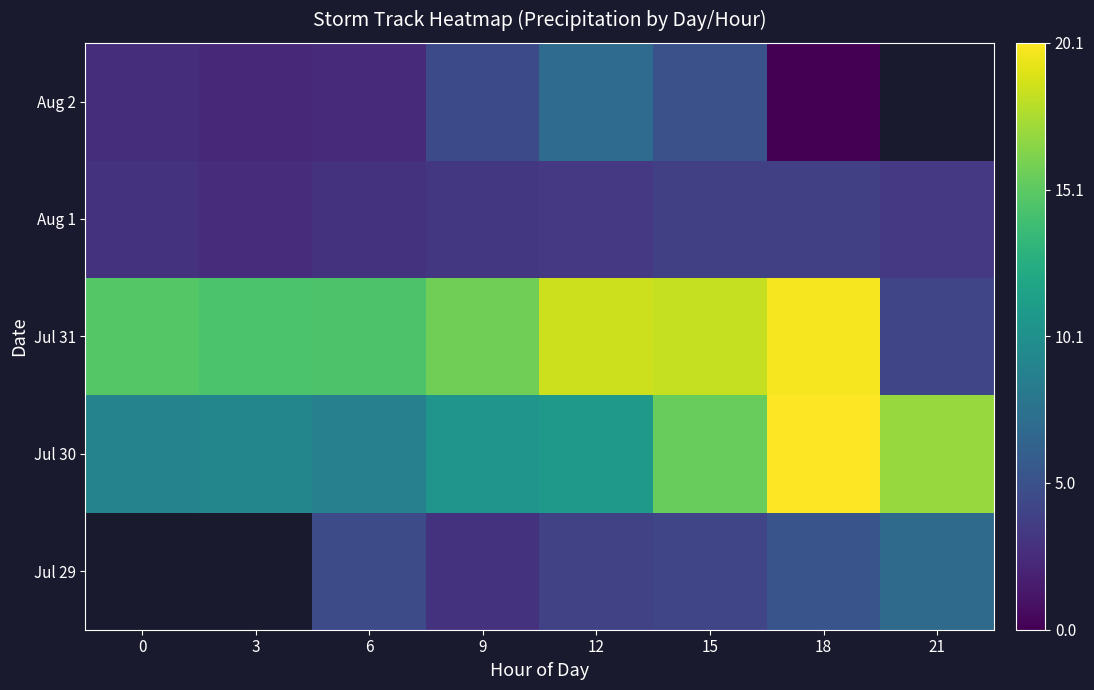

Which category has the lowest value across all series?

18